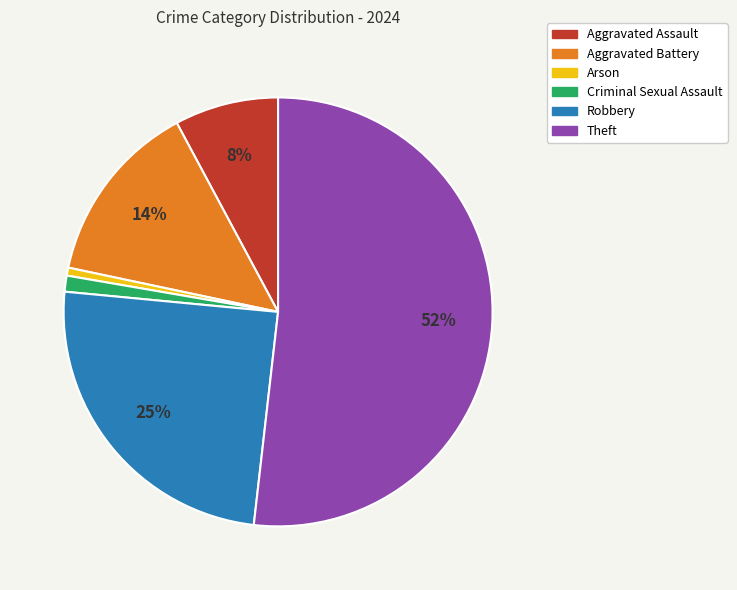

Which category has the biggest portion of the pie?

Theft